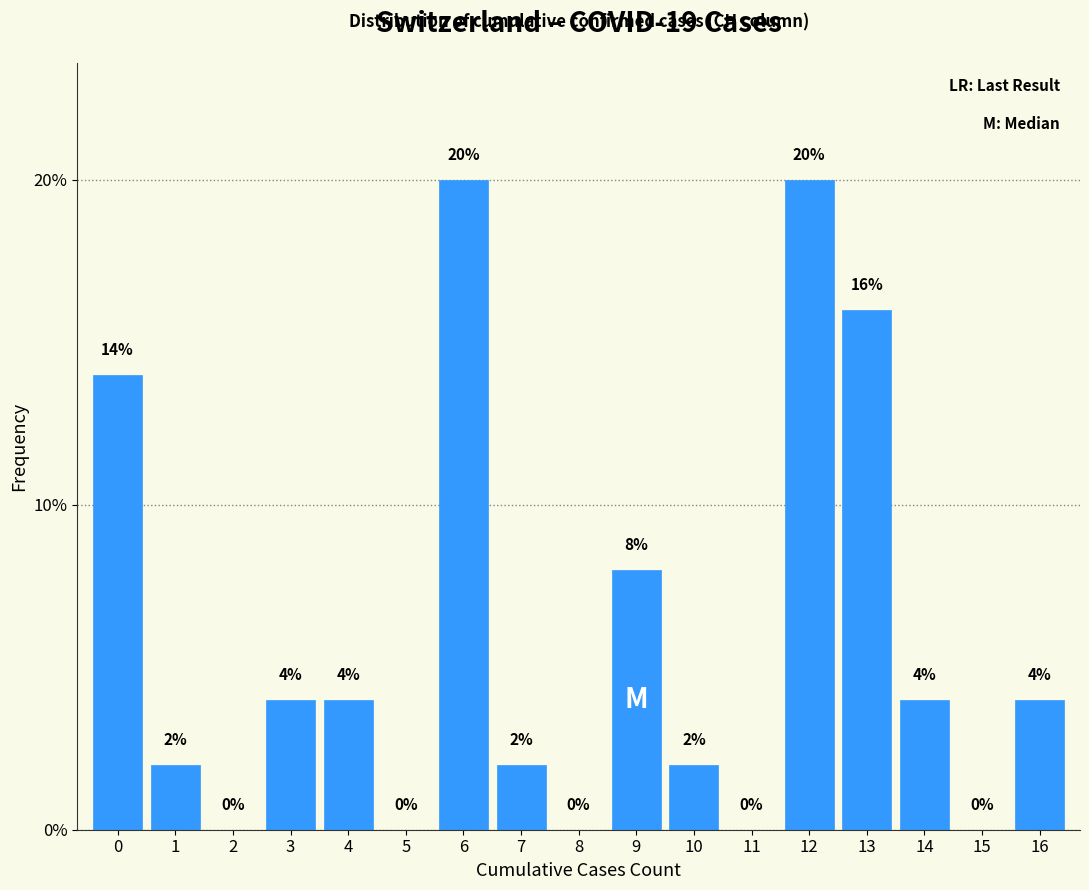

Reading left to right, transcribe all the data shown in this chart.

0=14.0	1=2.0	2=0.0	3=4.0	4=4.0	5=0.0	6=20.0	7=2.0	8=0.0	9=8.0	10=2.0	11=0.0	12=20.0	13=16.0	14=4.0	15=0.0	16=4.0